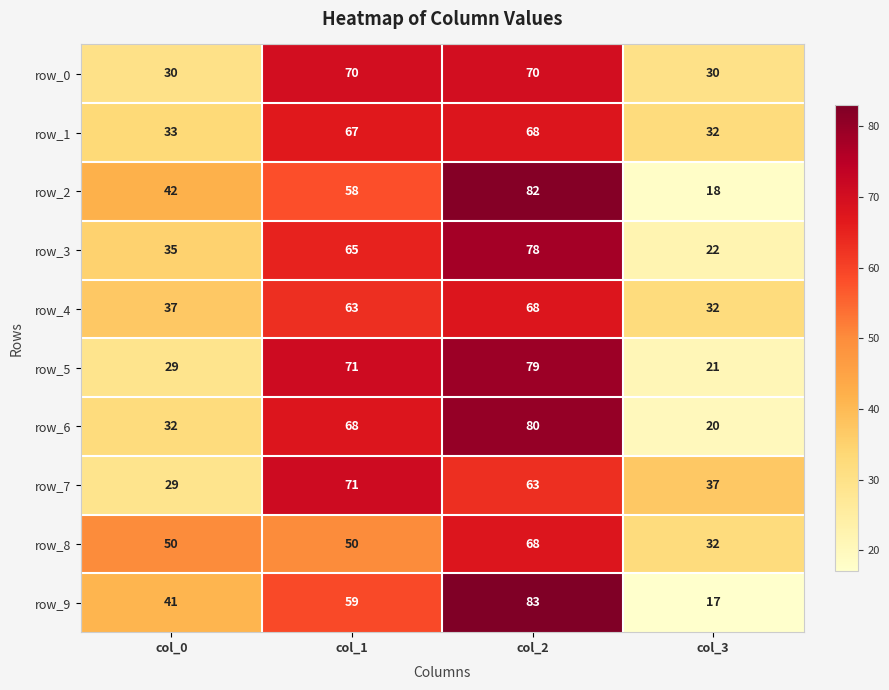

At which category is the sum across all series the highest?

col_2